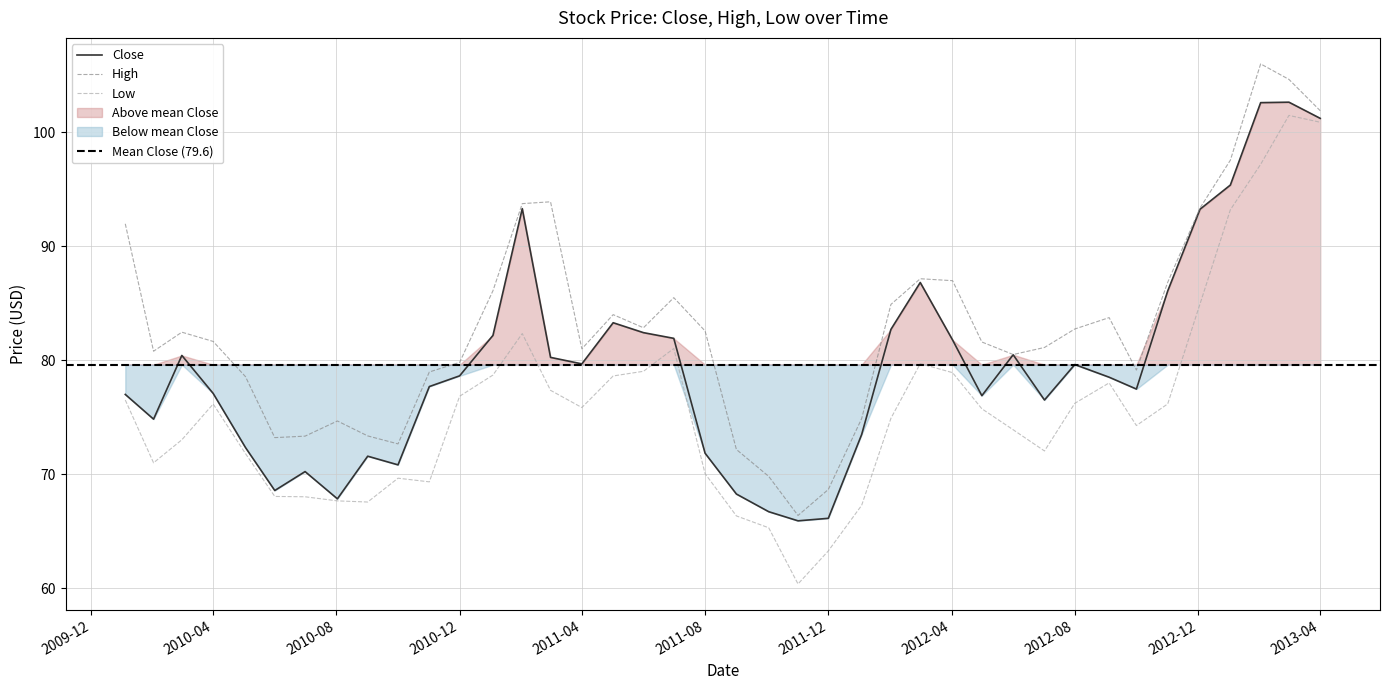

At which label does Close reach its minimum?

2011-11-01